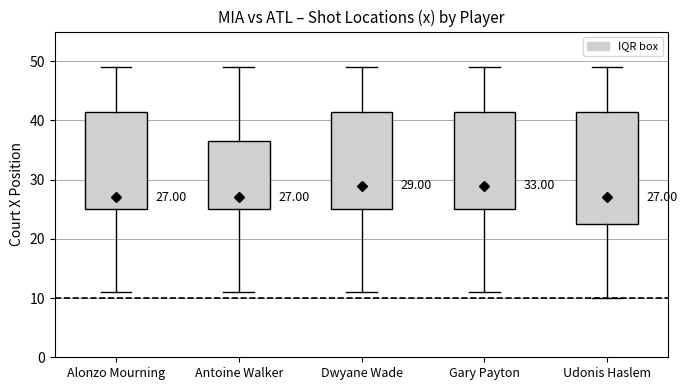

Comparing the boxes themselves (not the whiskers), which one is the tallest?

Udonis Haslem